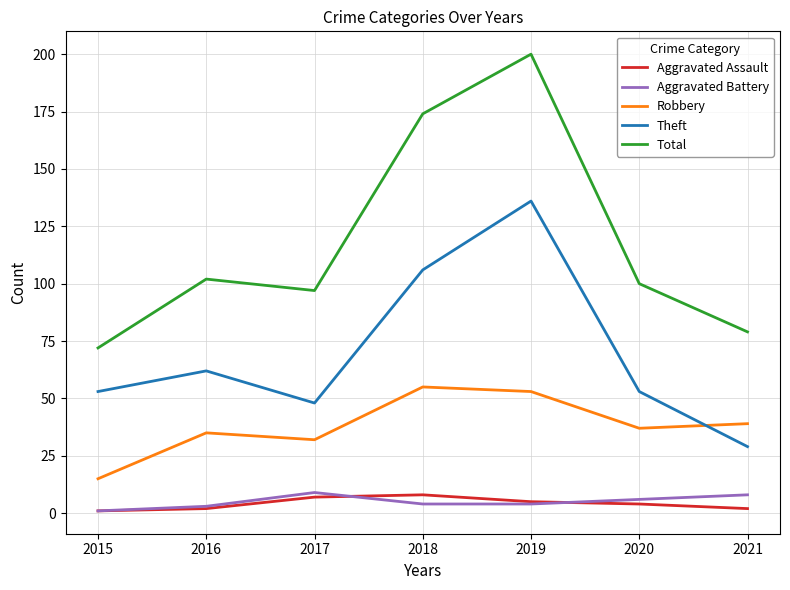

Reading left to right, list all the values displayed in this chart.

Aggravated Assault: 2015=1	2016=2	2017=7	2018=8	2019=5	2020=4	2021=2
Aggravated Battery: 2015=1	2016=3	2017=9	2018=4	2019=4	2020=6	2021=8
Robbery: 2015=15	2016=35	2017=32	2018=55	2019=53	2020=37	2021=39
Theft: 2015=53	2016=62	2017=48	2018=106	2019=136	2020=53	2021=29
Total: 2015=72	2016=102	2017=97	2018=174	2019=200	2020=100	2021=79